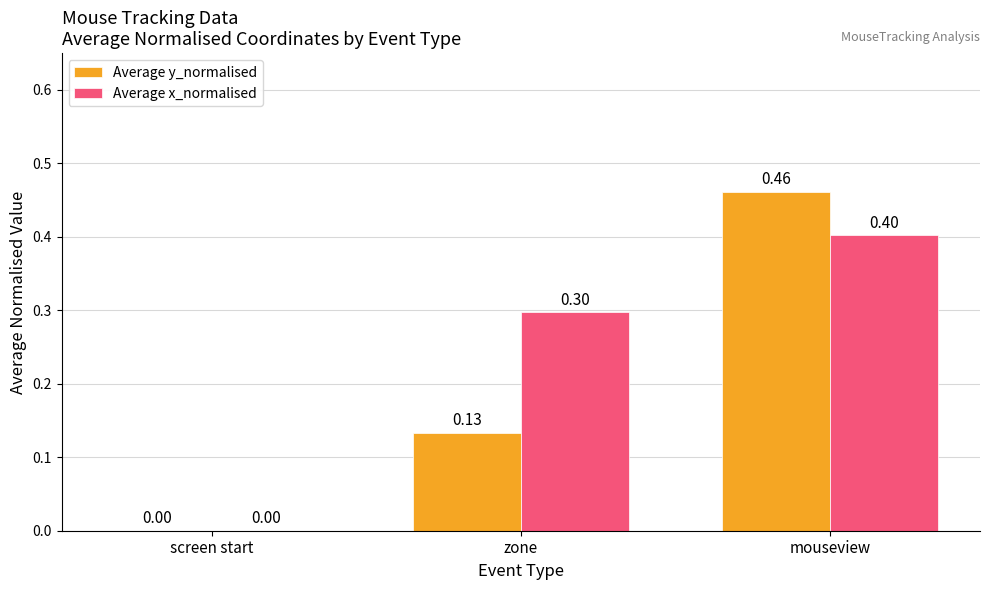

At which category is the sum across all series the highest?

mouseview